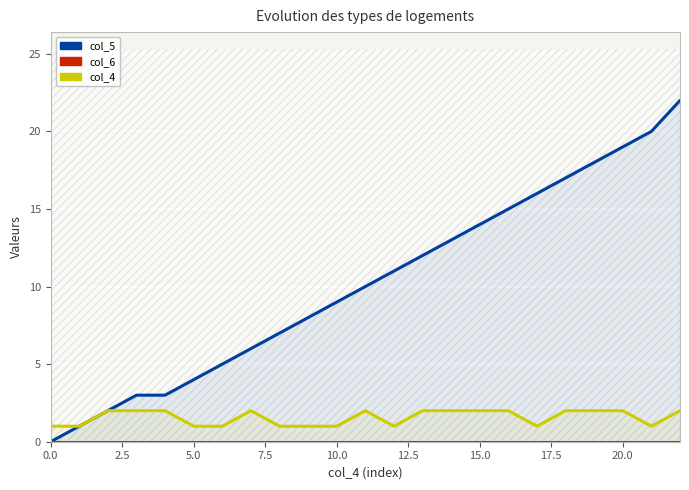

List the series in order of their peak value, lowest first.

col_6, col_4, col_5